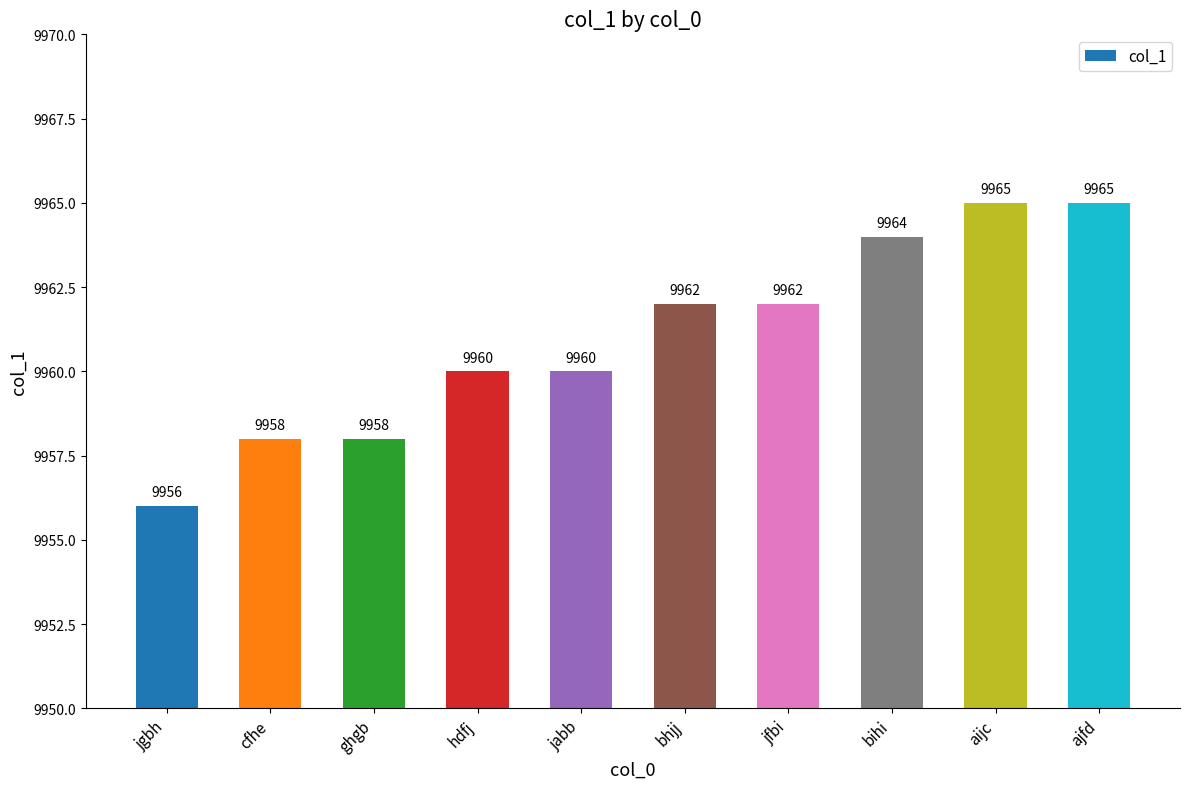

What is the change in value from hdfj to jfbi?

+2